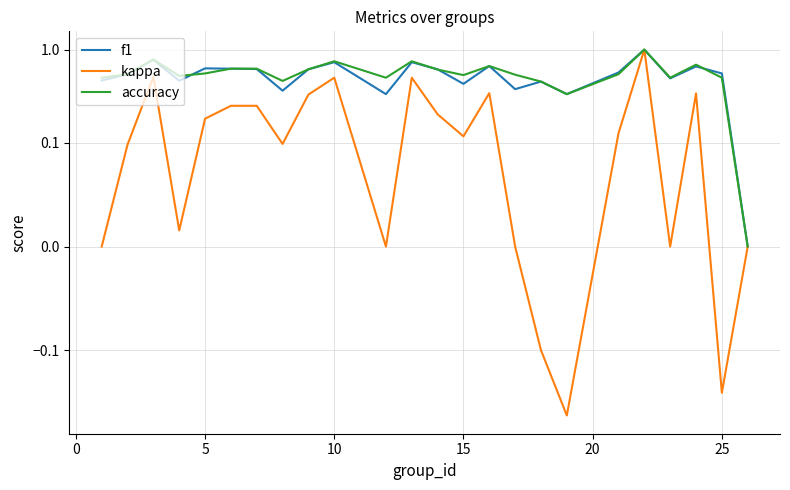

Is it true that accuracy equals 0.8 at 0?

False